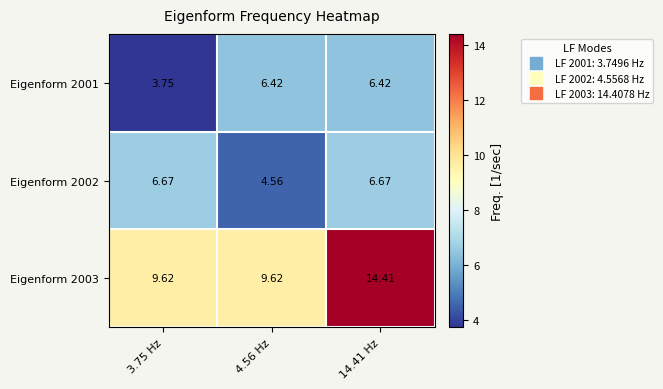

Is the value of Eigenform 2002 at 4.56 Hz greater than the value of Eigenform 2001 at 3.75 Hz?

Yes